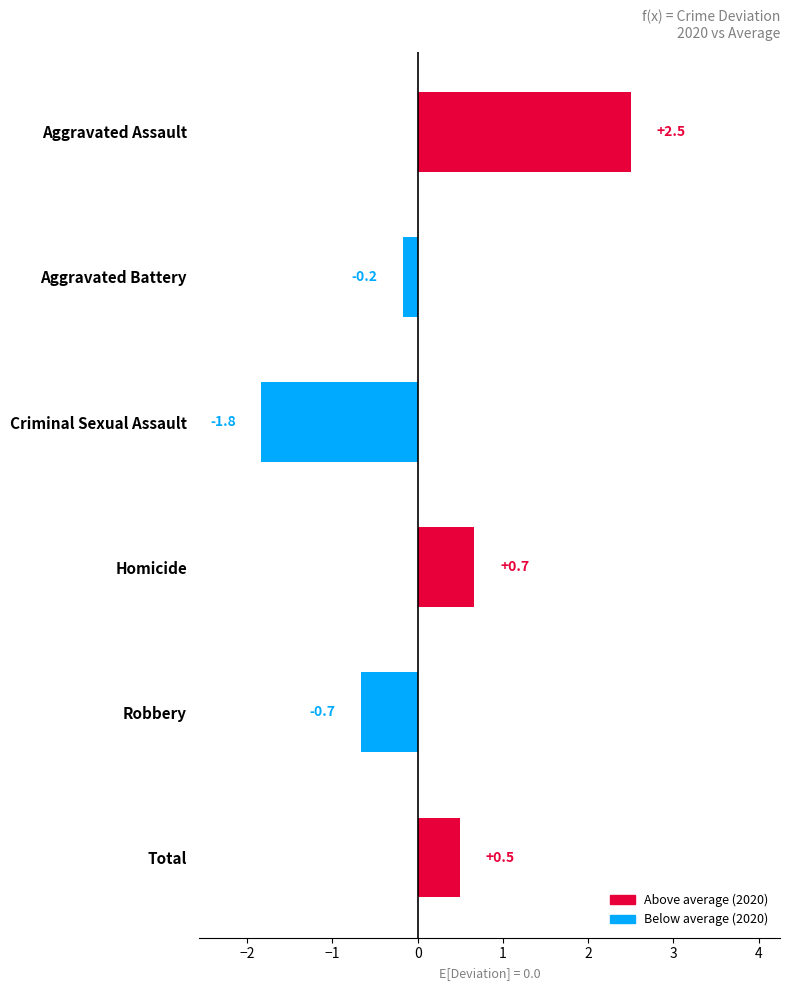

Reading bottom to top, what are all the values shown in this chart?

Total=0.5	Robbery=-0.7	Homicide=0.7	Criminal Sexual Assault=-1.8	Aggravated Battery=-0.2	Aggravated Assault=2.5